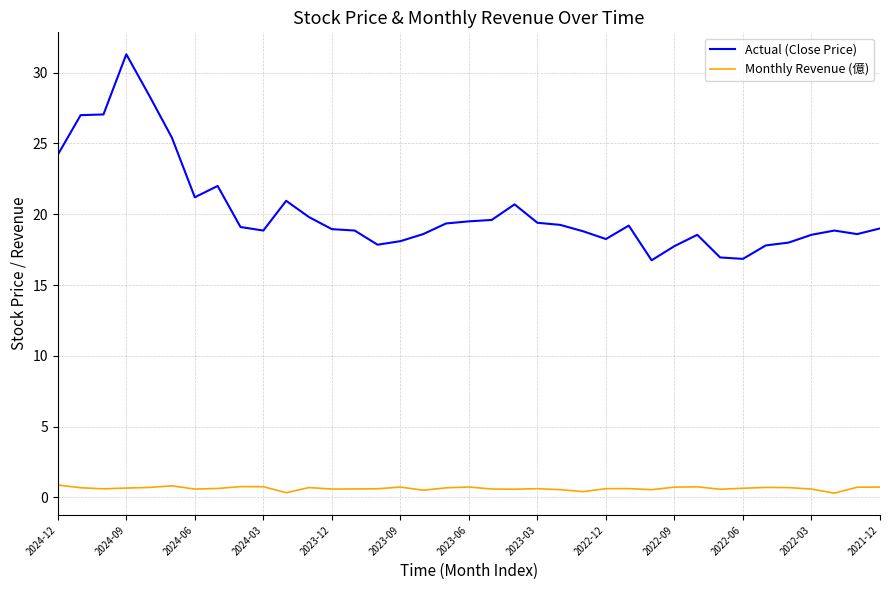

Which series has the largest range (max minus min)?

Actual (Close Price)